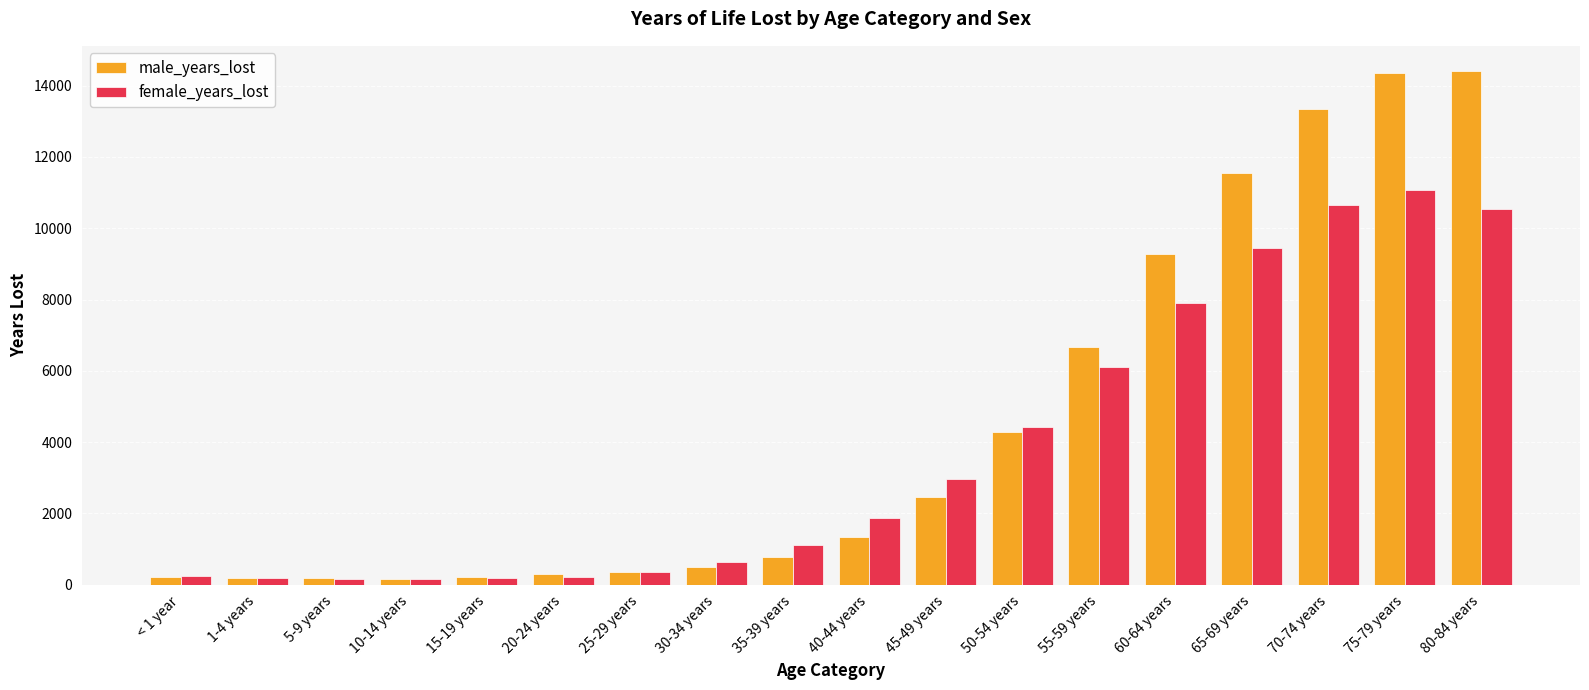

What is the label of the 16th bar from the left?

70-74 years